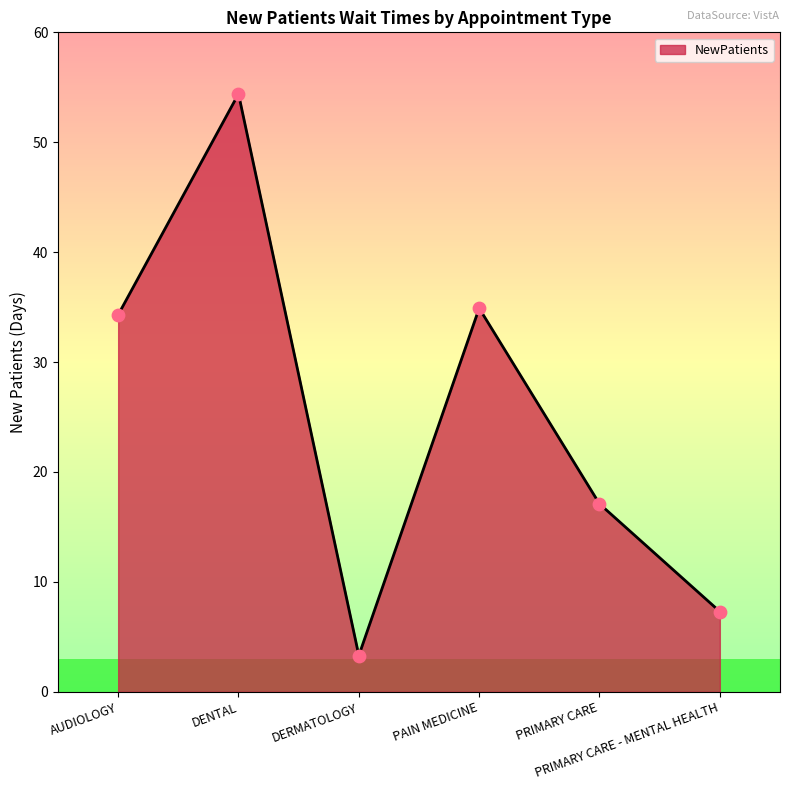

Between DENTAL and PRIMARY CARE, which is larger?

DENTAL